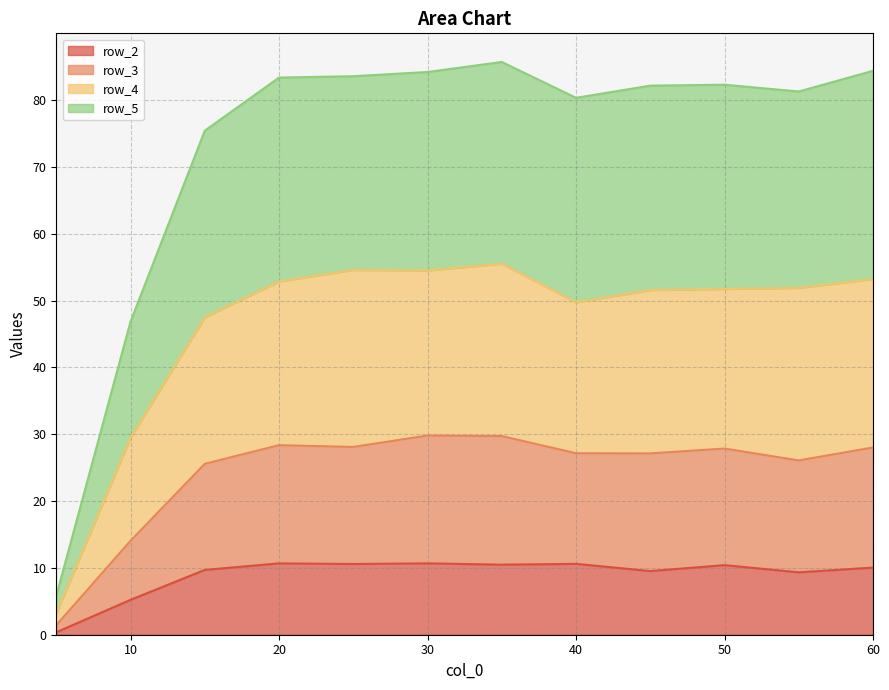

List the labels in order of row_4 value, smallest first.

5.0, 10.0, 15.0, 40.0, 45.0, 50.0, 55.0, 20.0, 60.0, 30.0, 25.0, 35.0